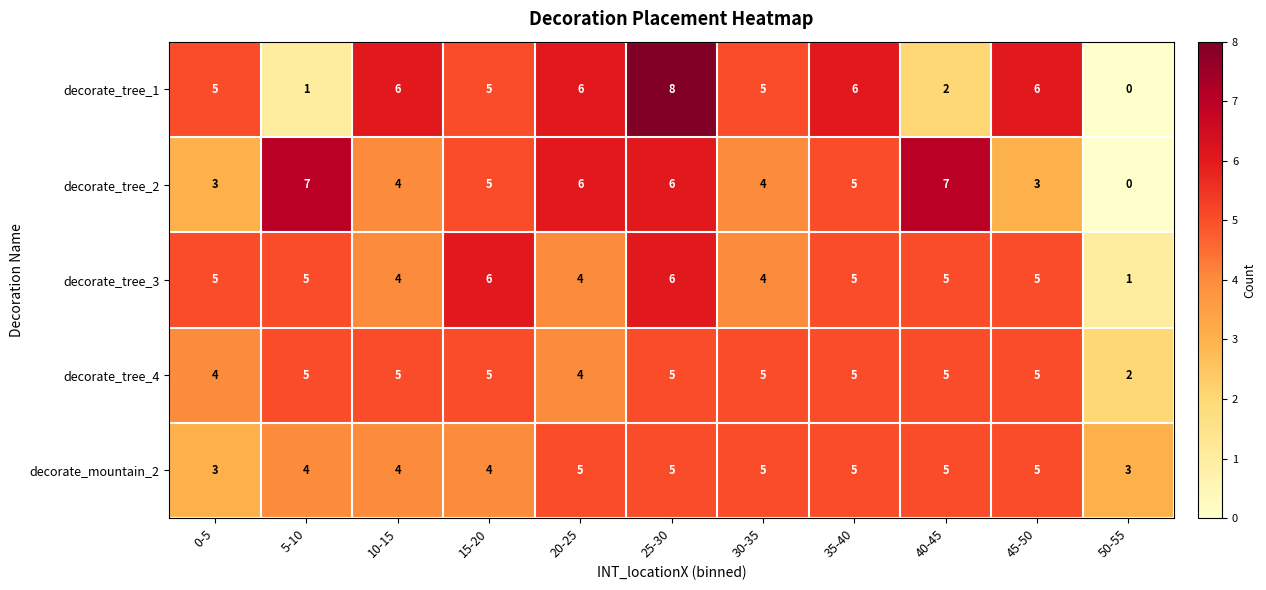

At which category does the chart reach its minimum across all series?

50-55